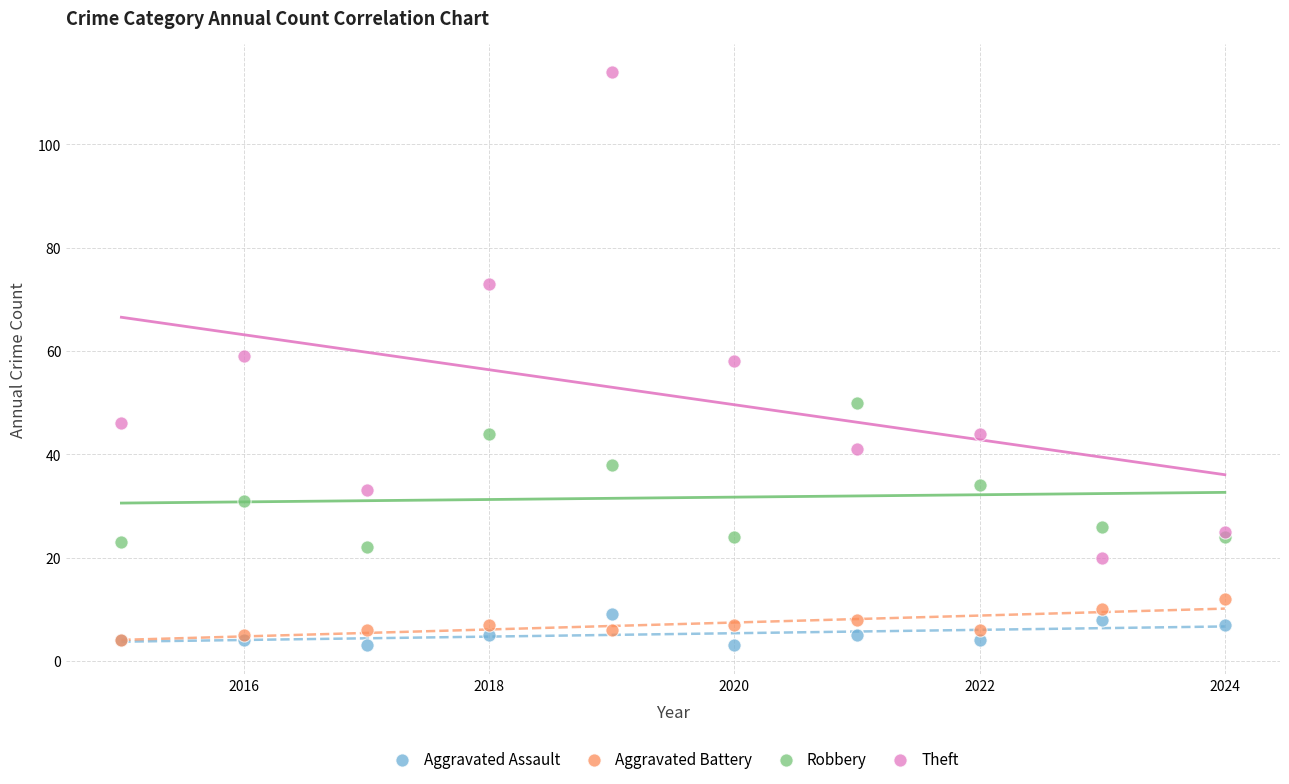

In the Theft series, what Y value is closest to 67?

73